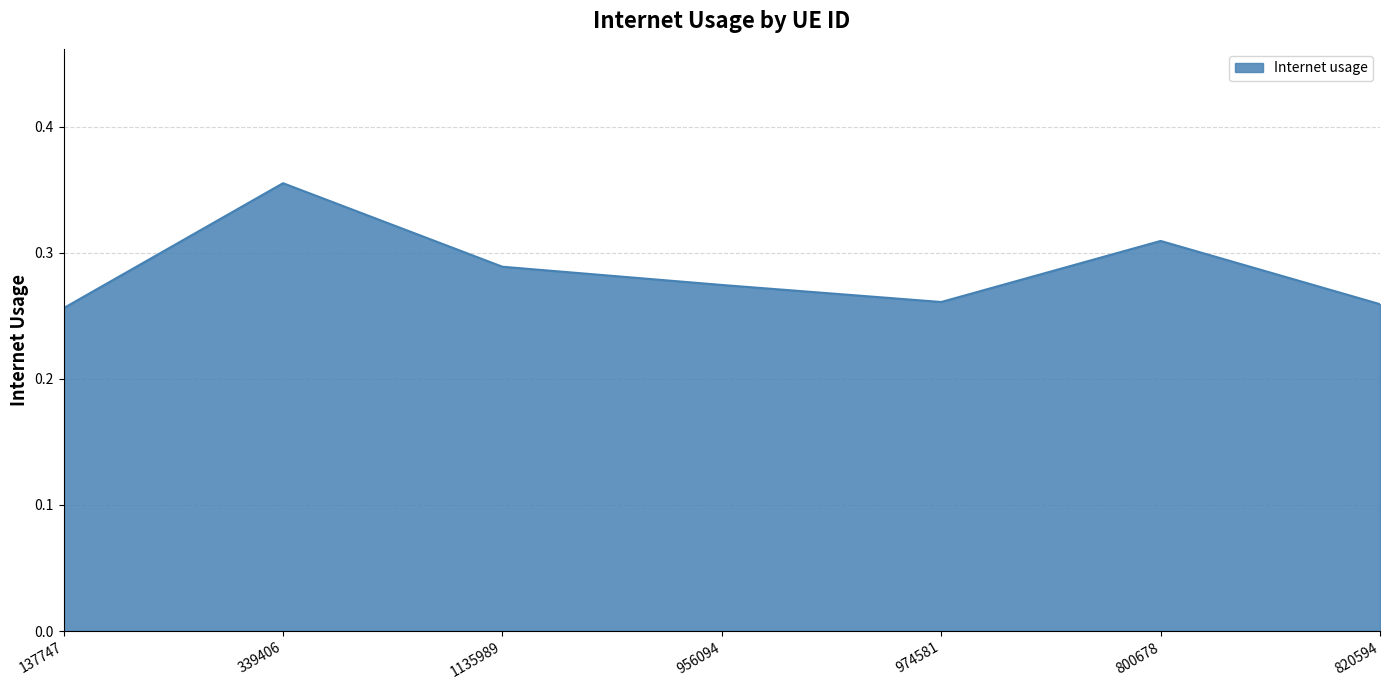

The value at 956094 is 0.2. True or false?

False